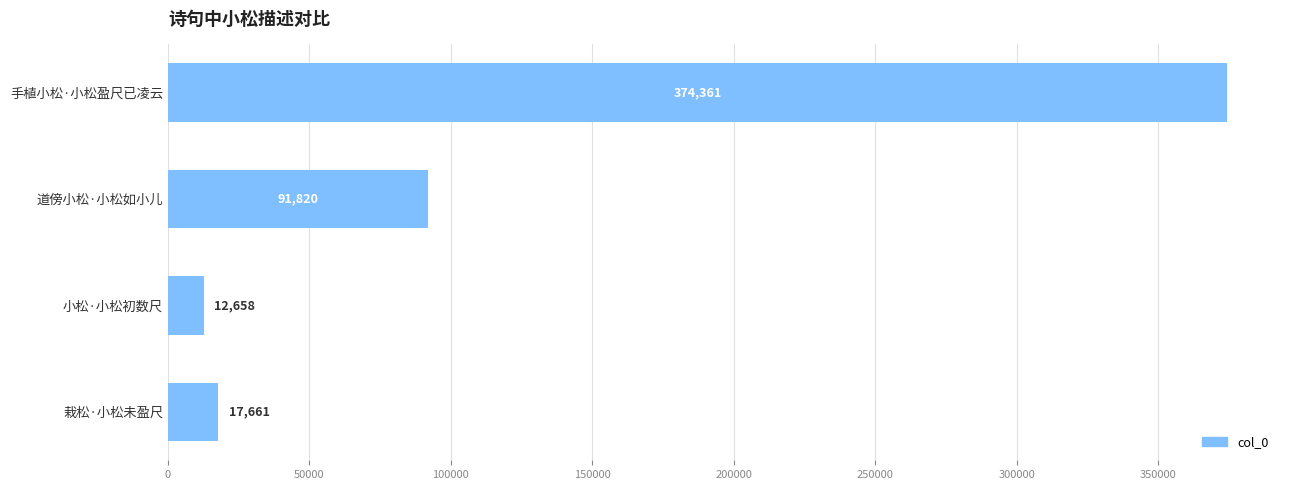

How many distinct data groups are displayed?

1